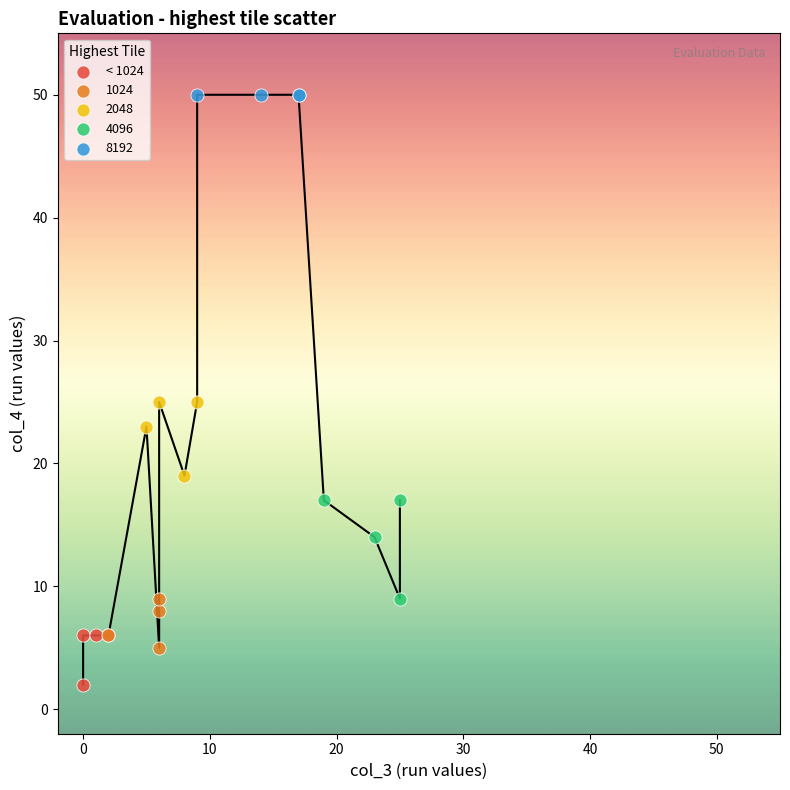

Which series reaches the maximum Y coordinate?

8192